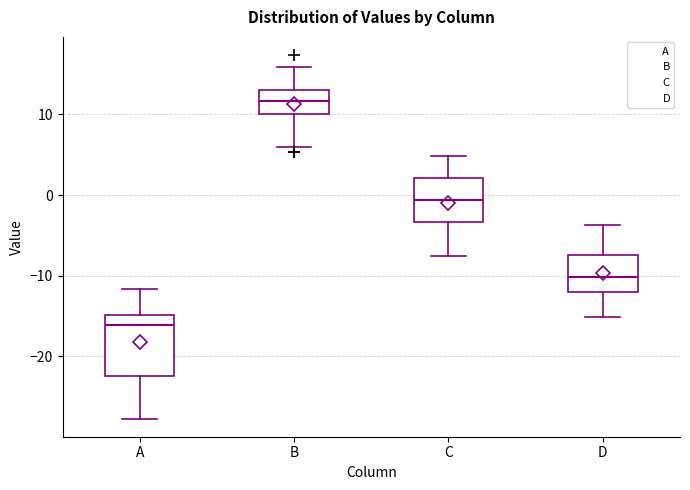

Which box has the lowest median line?

A